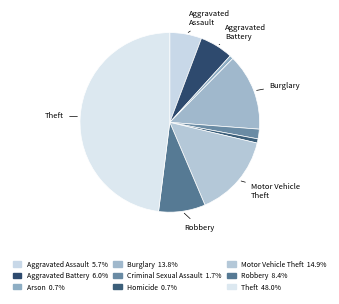

What is the ratio of the value at Aggravated Battery to the value at Robbery?

0.7